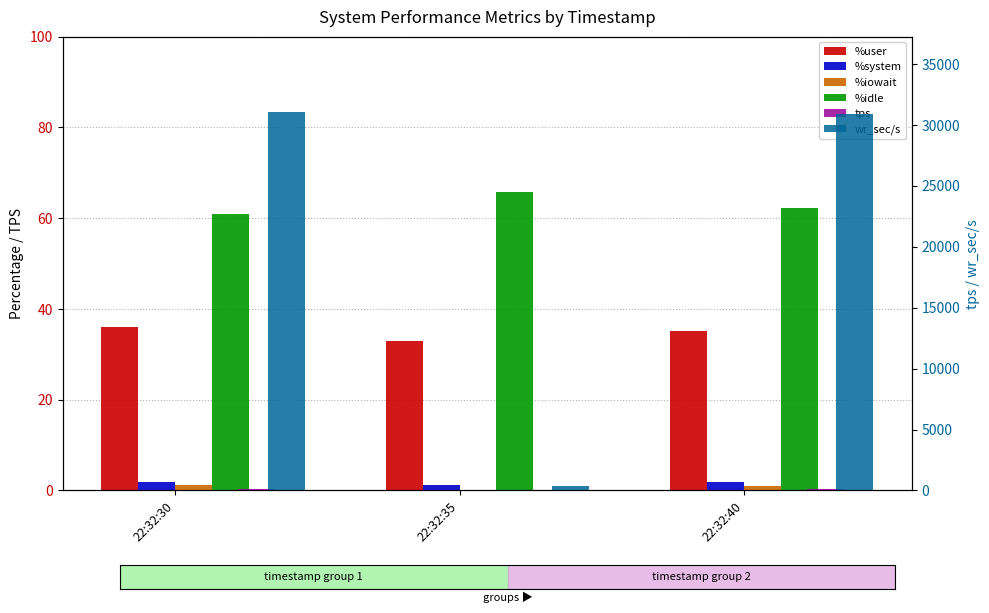

Reading left to right, extract all data points from this chart.

%user: 36.1	32.9	35.1
%system: 1.8	1.3	1.8
%iowait: 1.1	0.0	1.0
%idle: 61.0	65.8	62.1
tps: 152.4	17.4	114.8
wr_sec/s: 31028.8	372.8	30902.4